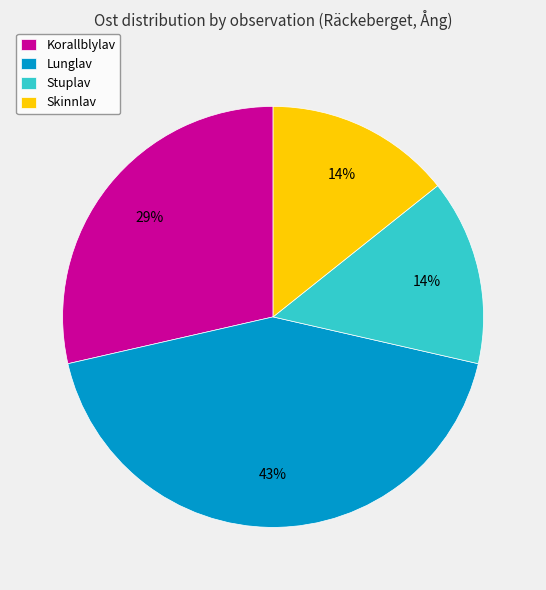

Which category has the biggest portion of the pie?

Lunglav